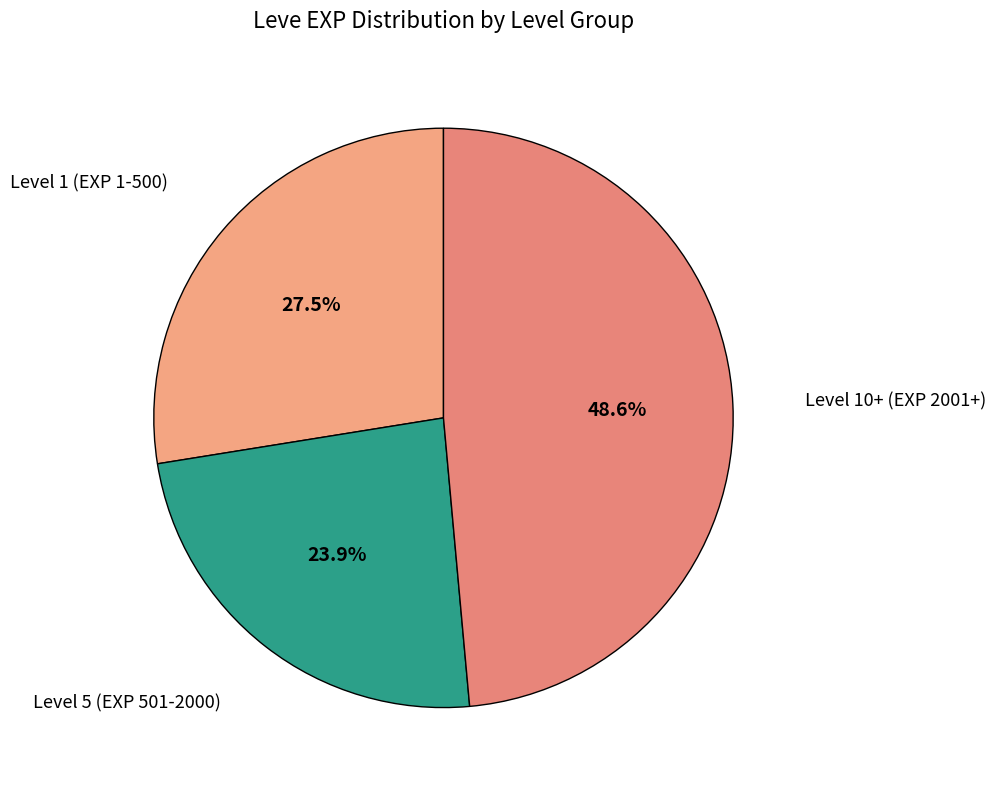

What is the largest slice in the pie chart?

Level 10+ (EXP 2001+)